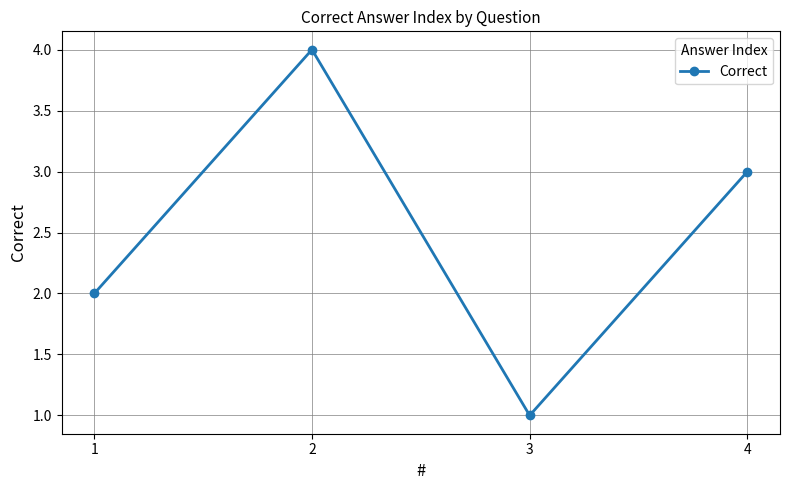

Approximately how many times larger is the value at 1 compared to 4?

0.7